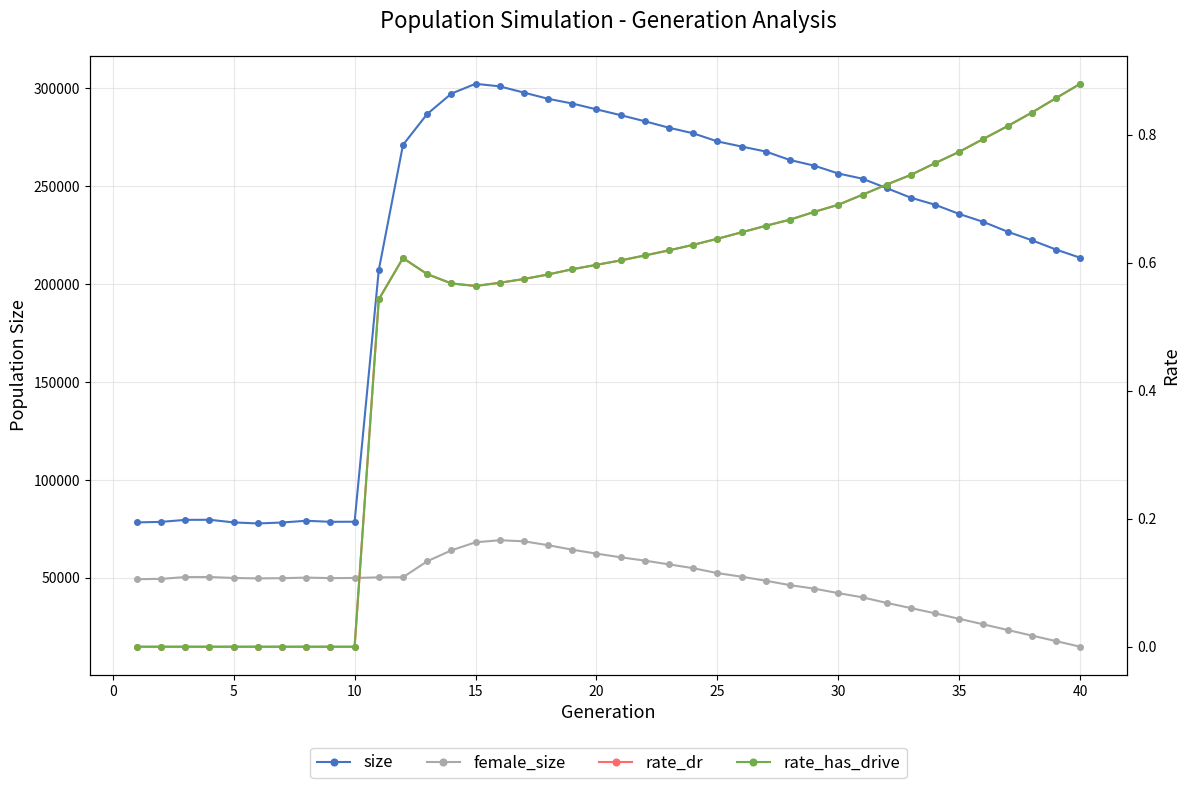

How many values in the size series exceed 253648?

19